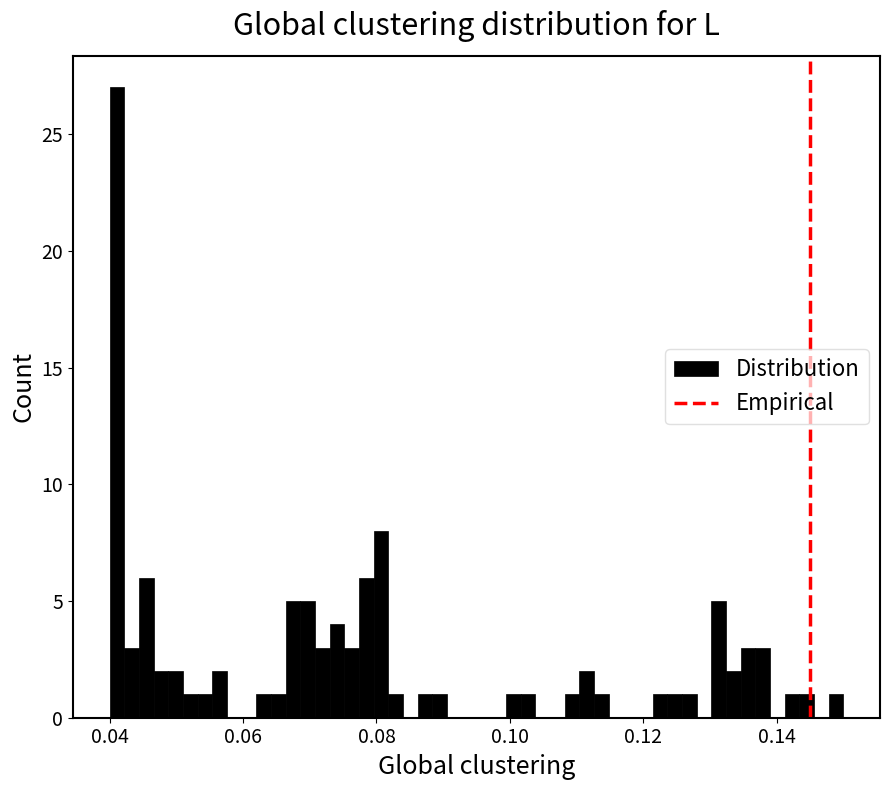

Around what value on the x-axis is the tallest bar? Give the approximate position of its centre, as read against the axis.

0.042